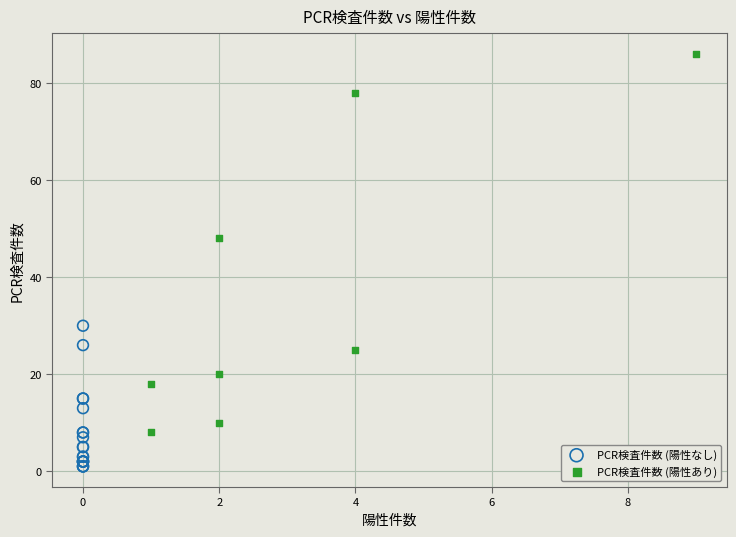

Which series reaches the minimum Y coordinate?

PCR検査件数 (陽性なし)